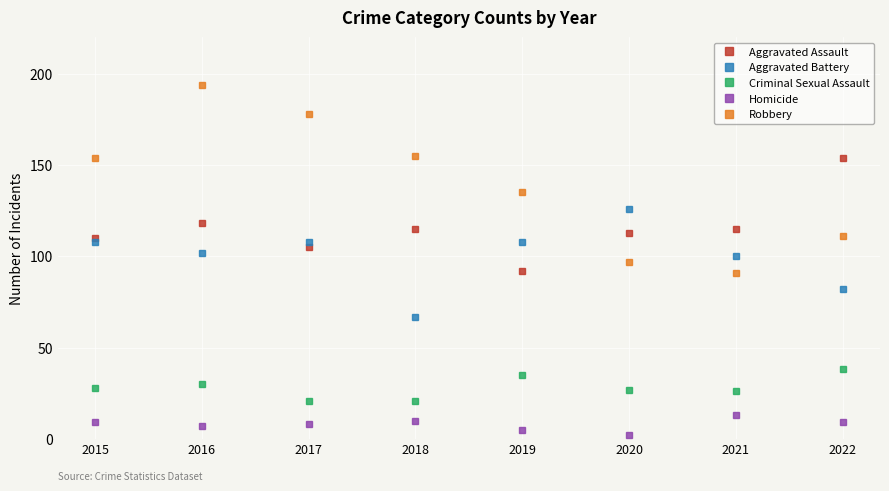

True or false: Aggravated Battery and Criminal Sexual Assault cross at least once.

False